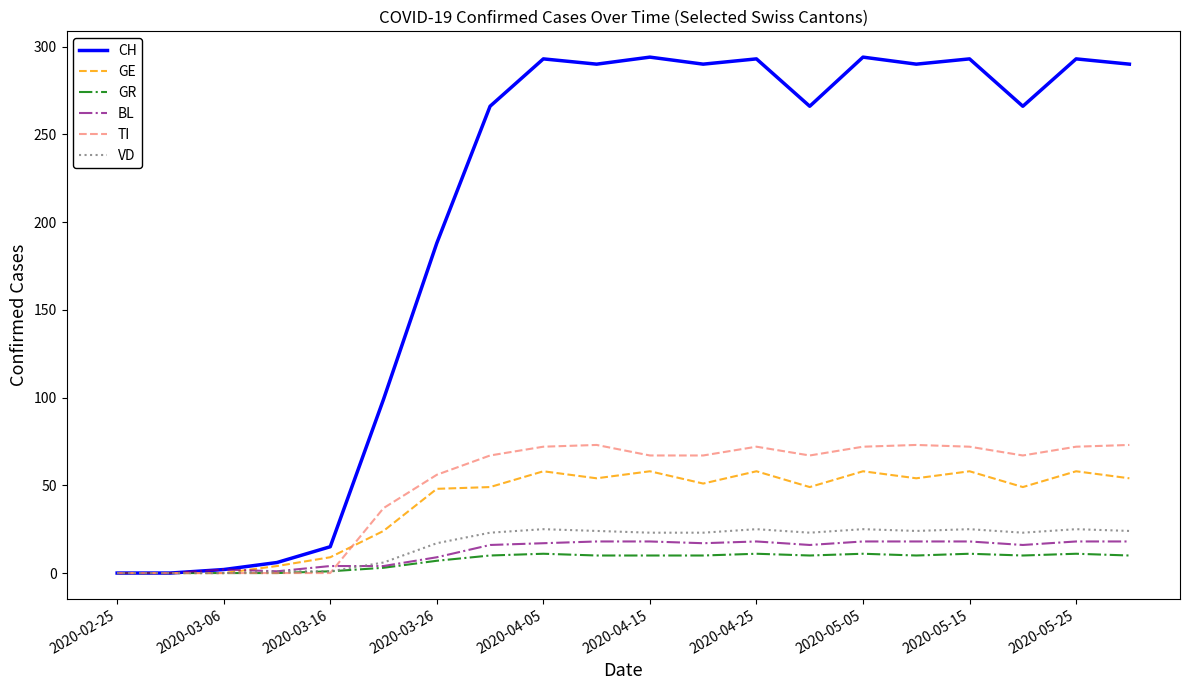

What is the highest value of the GE series?

58